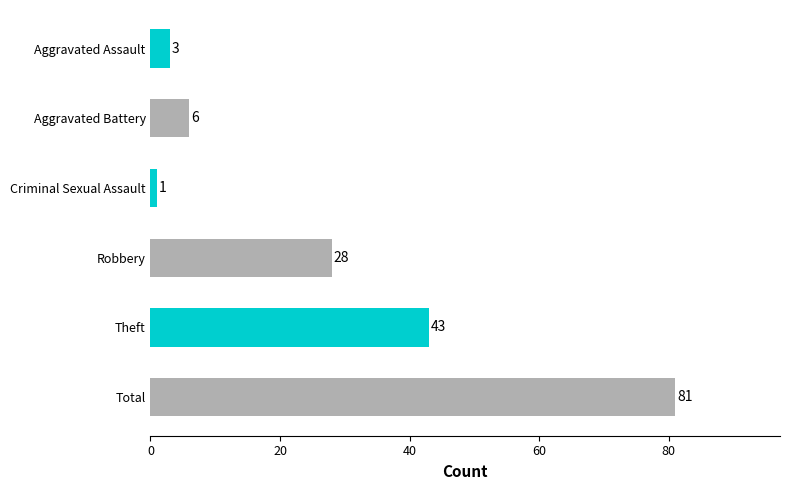

What is the difference between the maximum and minimum values?

80